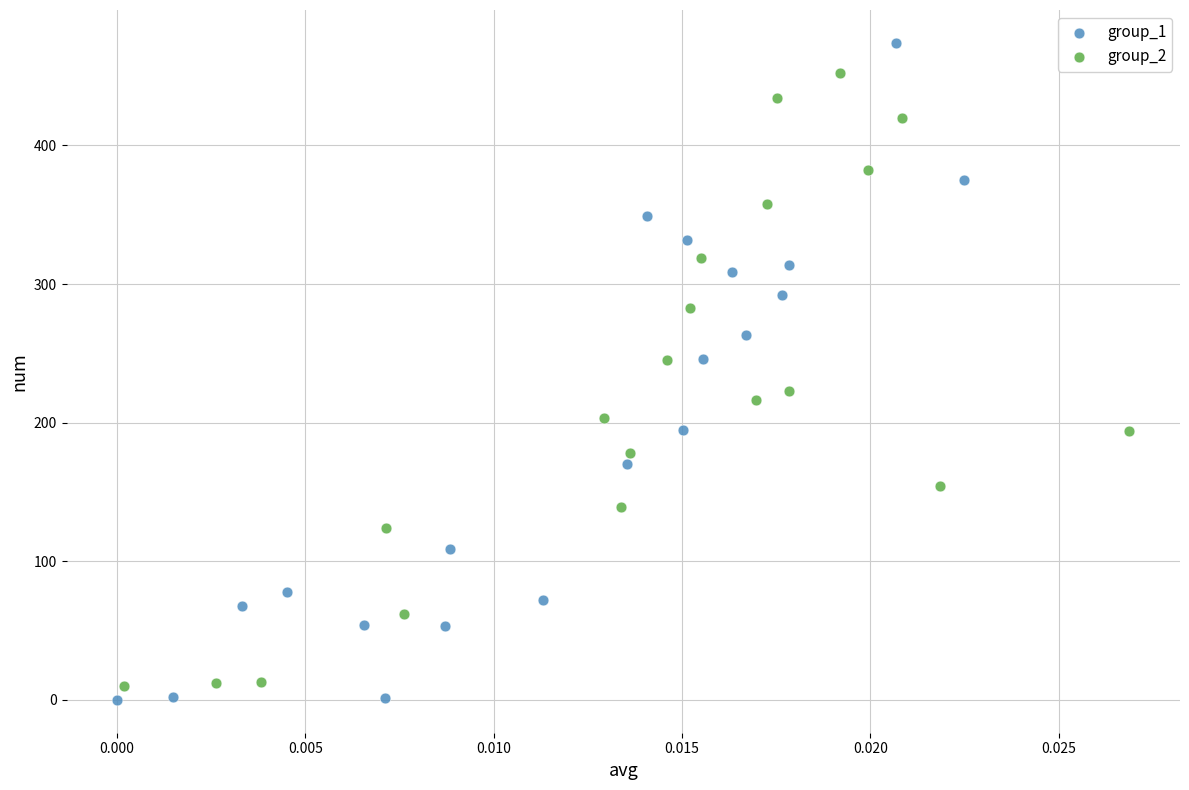

Which series has the widest spread of Y values?

group_1